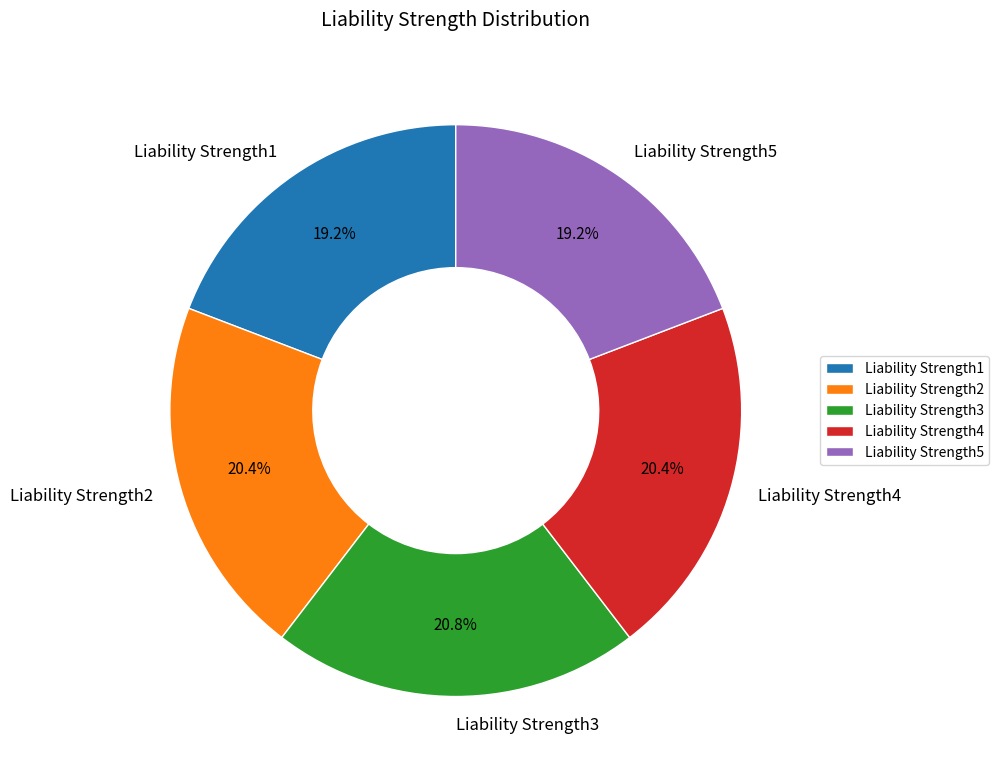

How much of the chart is everything except Liability Strength4?

79.6%